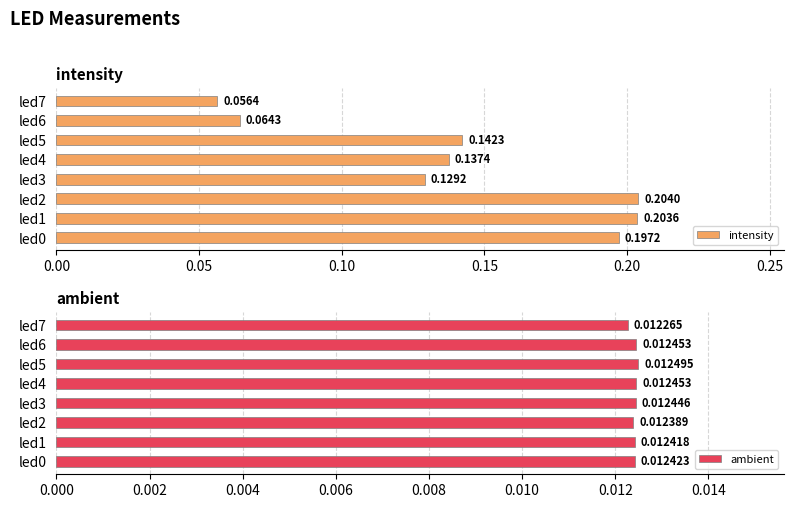

How many distinct data groups are displayed?

2